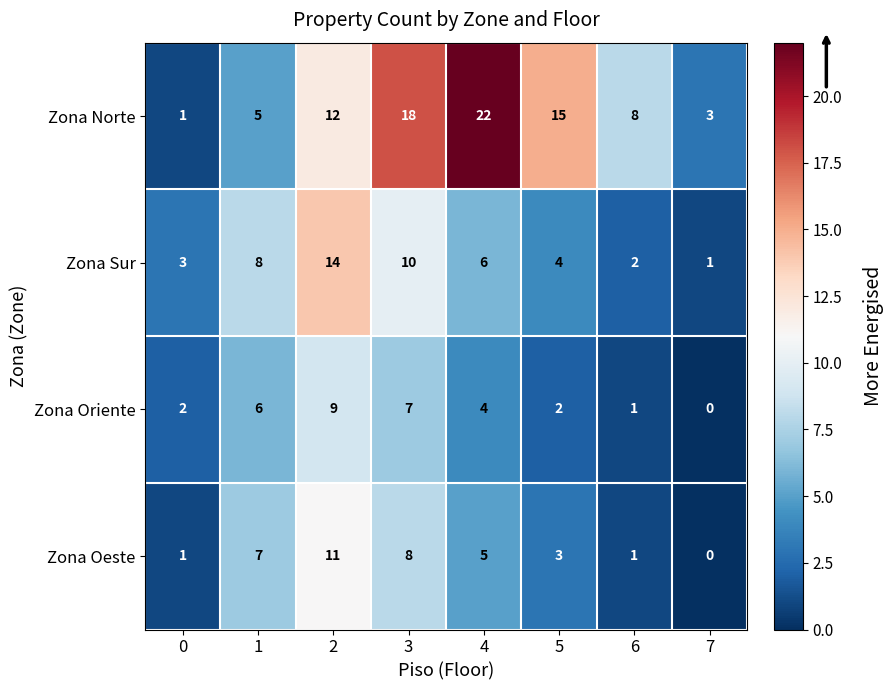

At which category is the sum across all series the highest?

2